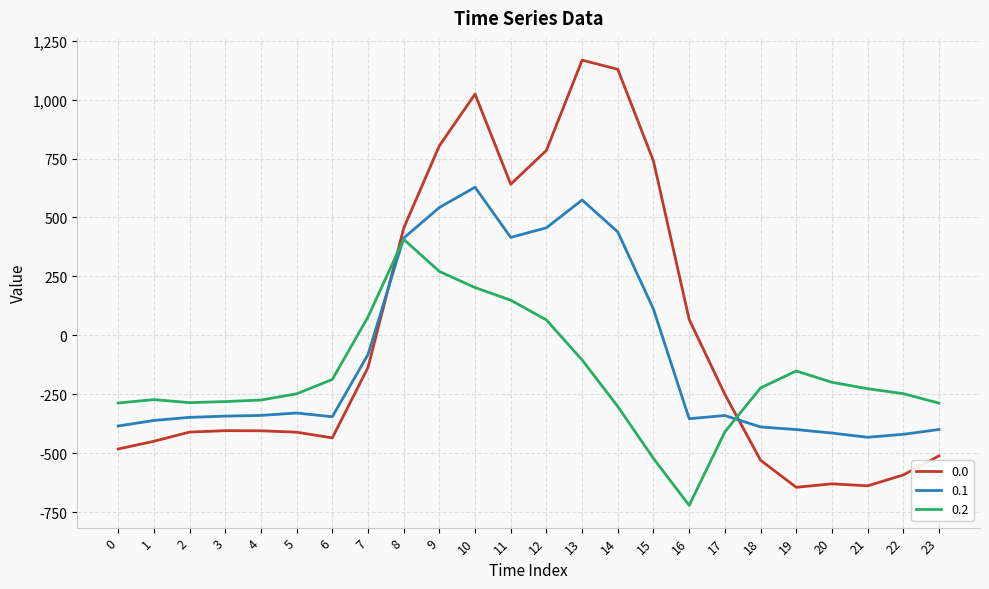

How many values in 0.2 are above zero?

6